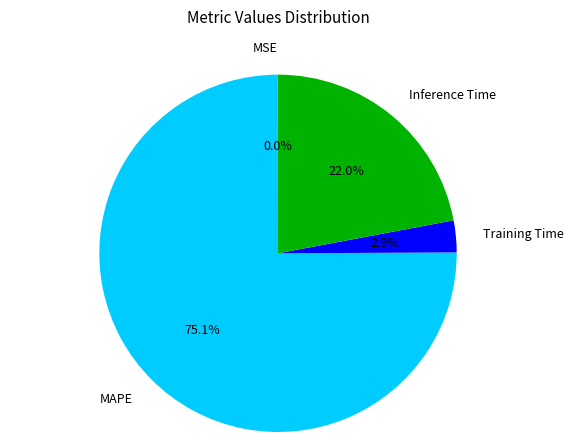

Which category has the biggest portion of the pie?

MAPE